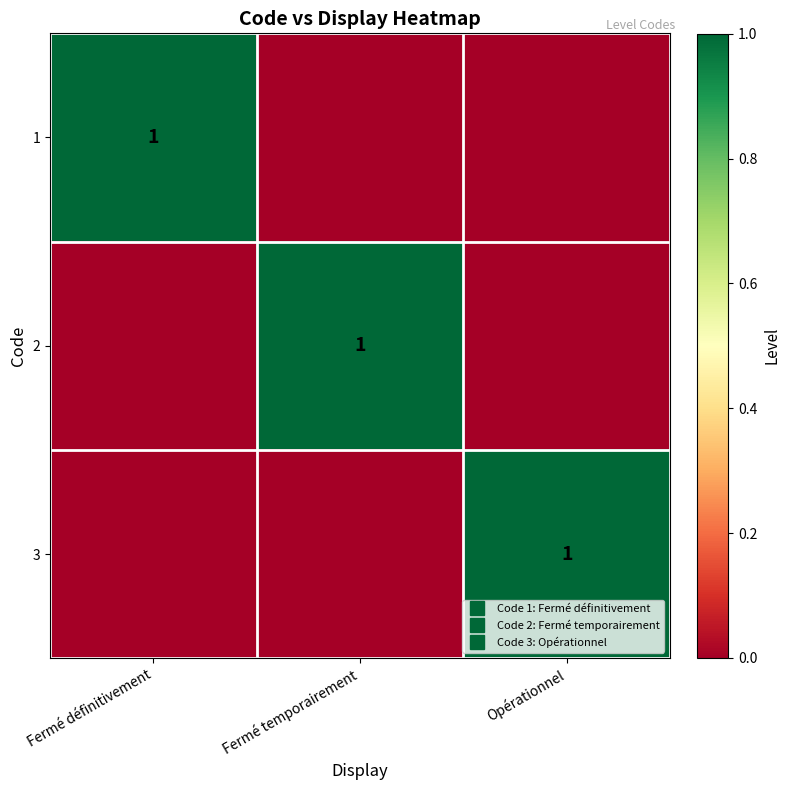

What is the total value across all series at Opérationnel?

1